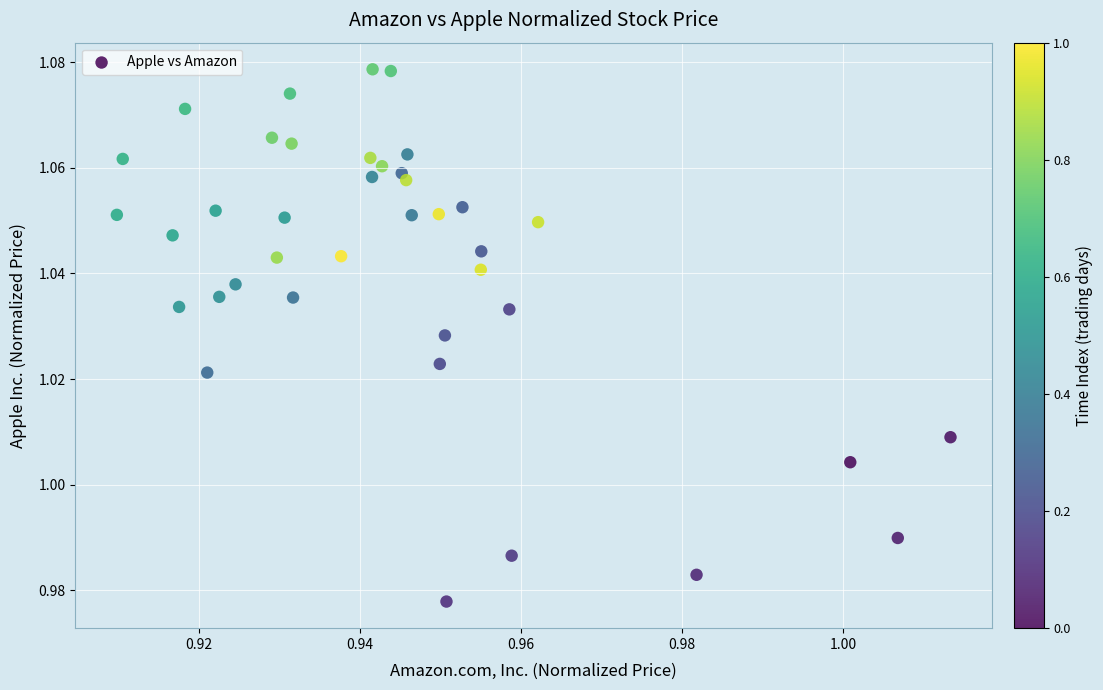

Count the number of points in this scatter plot.

39